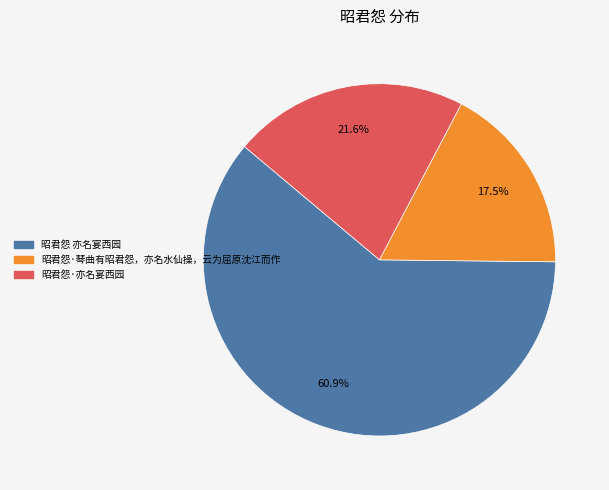

How many slices are in this pie chart?

3